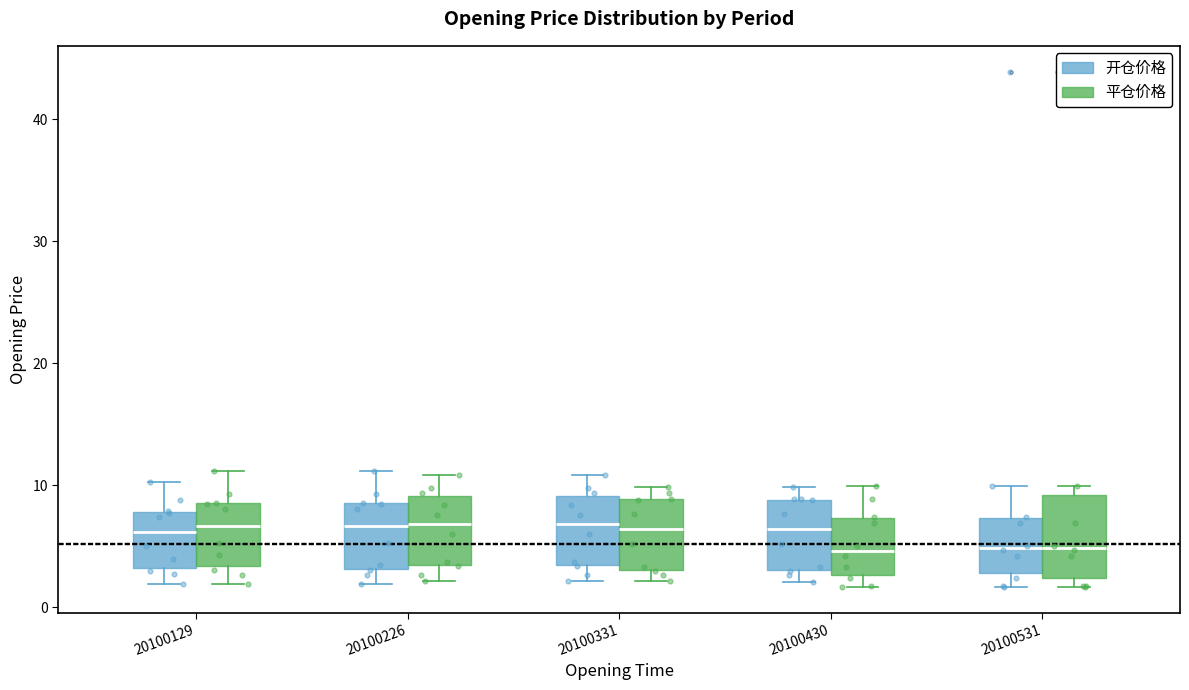

Reading left to right, read every box against the y-axis: the position of its median line, the range the box covers, and the ends of its whiskers. The values are not printed on the chart, so give them approximately, as read against the axis.

20100129 (开仓价格): median 6, box 3 to 8, whiskers 2 to 10
20100129 (平仓价格): median 7, box 3 to 9, whiskers 2 to 11
20100226 (开仓价格): median 7, box 3 to 9, whiskers 2 to 11
20100226 (平仓价格): median 7, box 3 to 9, whiskers 2 to 11
20100331 (开仓价格): median 7, box 3 to 9, whiskers 2 to 11
20100331 (平仓价格): median 6, box 3 to 9, whiskers 2 to 10
20100430 (开仓价格): median 6, box 3 to 9, whiskers 2 to 10
20100430 (平仓价格): median 5, box 3 to 7, whiskers 2 to 10
20100531 (开仓价格): median 5, box 3 to 7, whiskers 2 to 10
20100531 (平仓价格): median 5, box 2 to 9, whiskers 2 (just below the box's lower edge) to 10